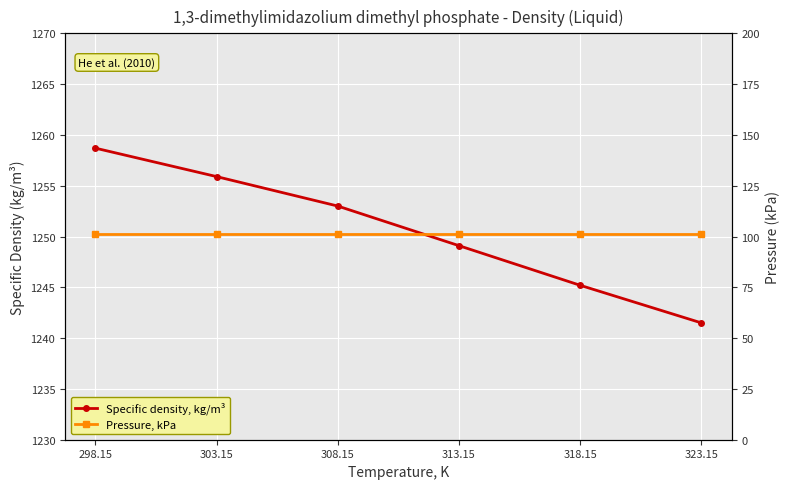

What is the label of the 4th point from the left?

313.15